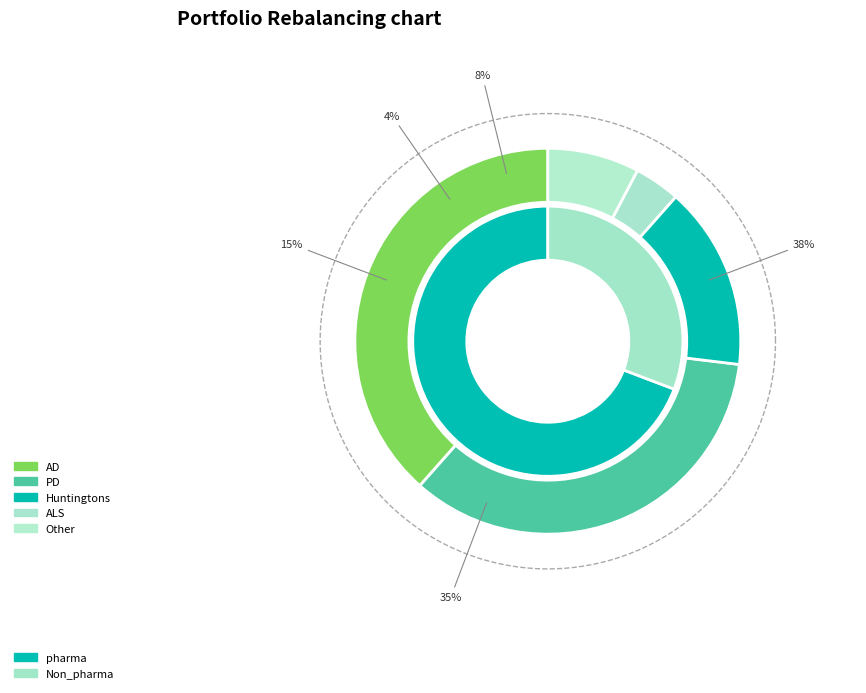

Between AD and PD, which is larger?

AD